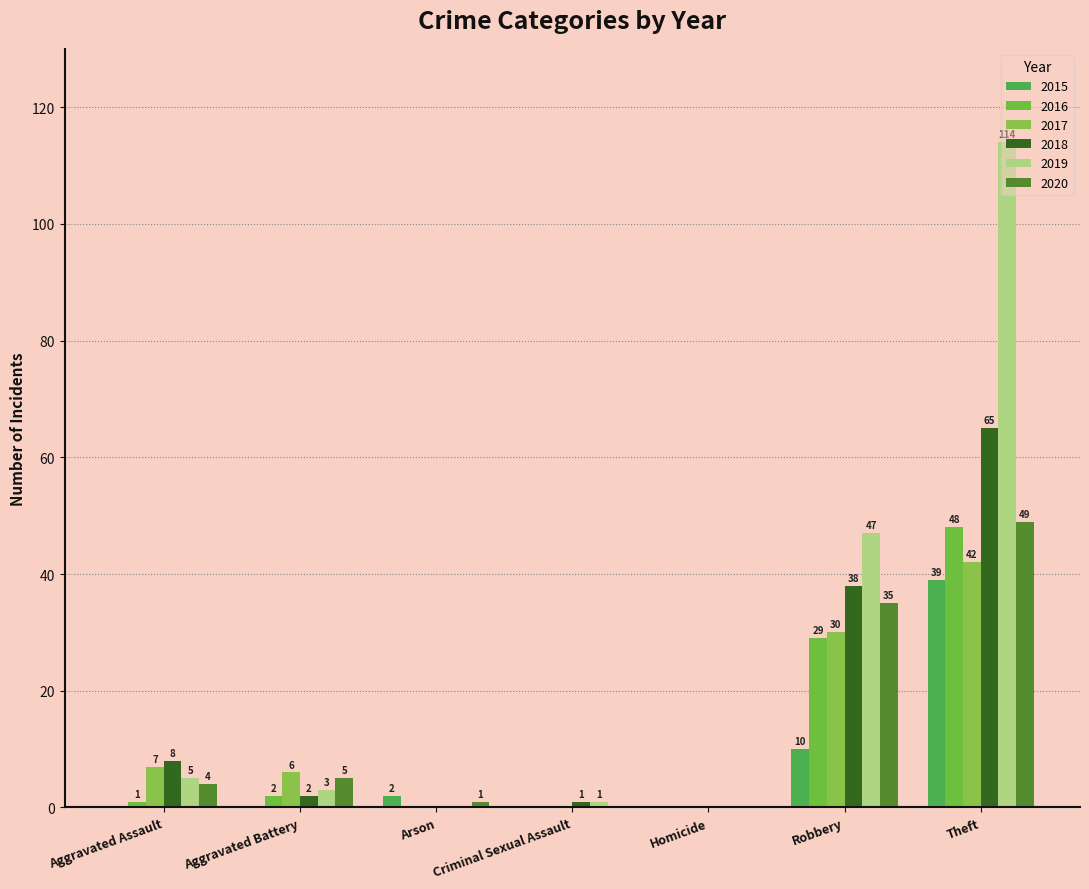

How many positive values does the 2020 series have?

5